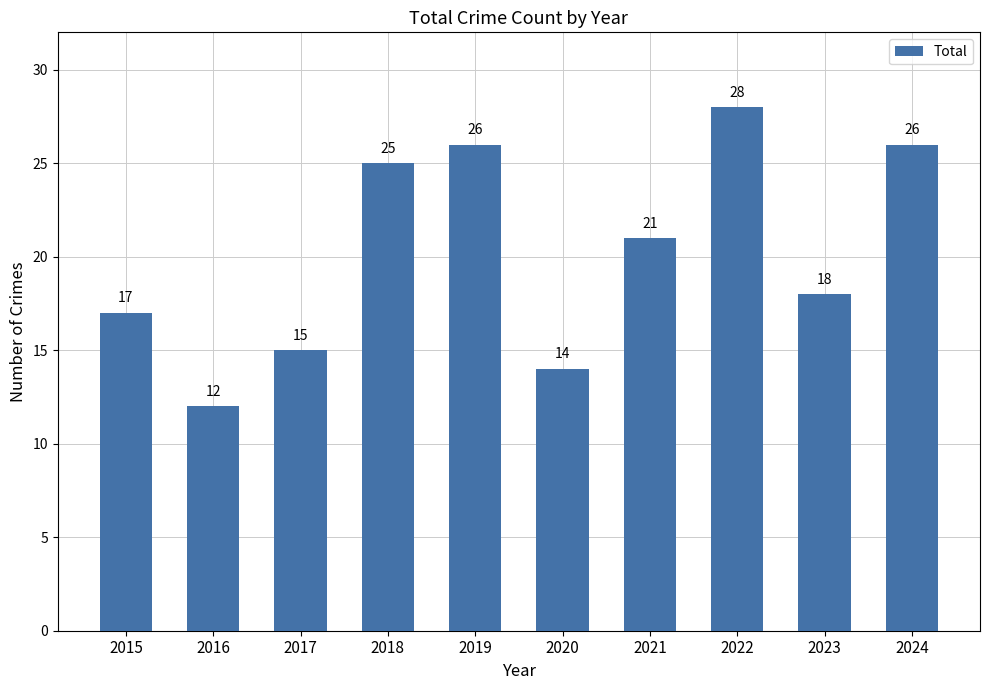

Reading left to right, transcribe all the data shown in this chart.

17	12	15	25	26	14	21	28	18	26